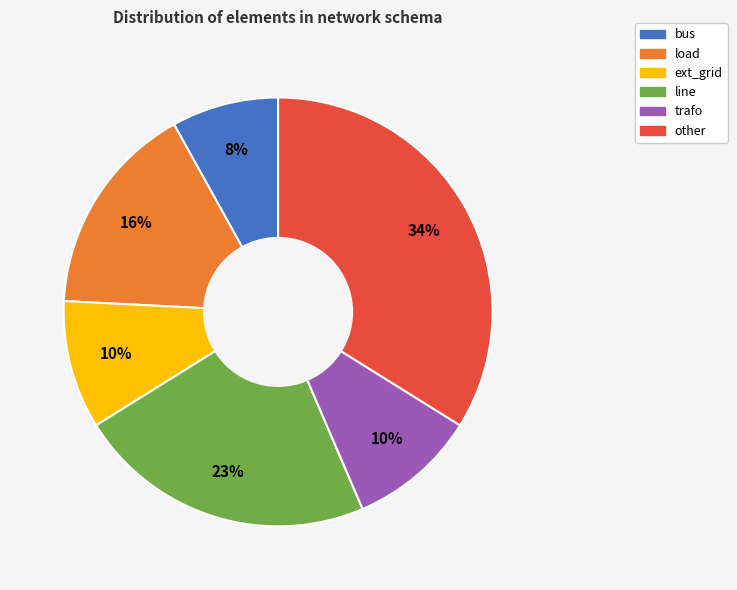

How many slices are in this pie chart?

6